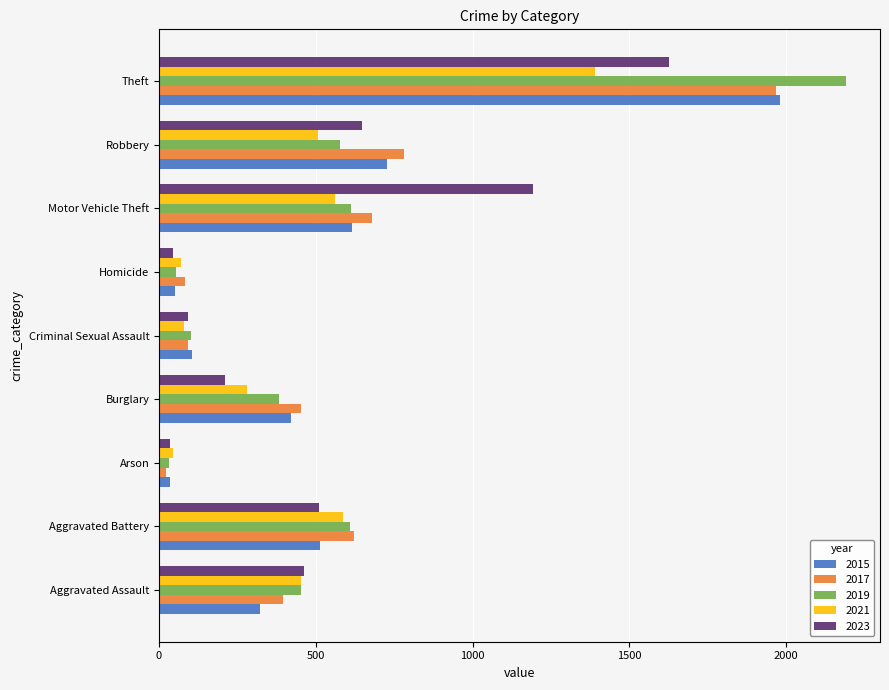

At which category is the sum across all series the highest?

Theft